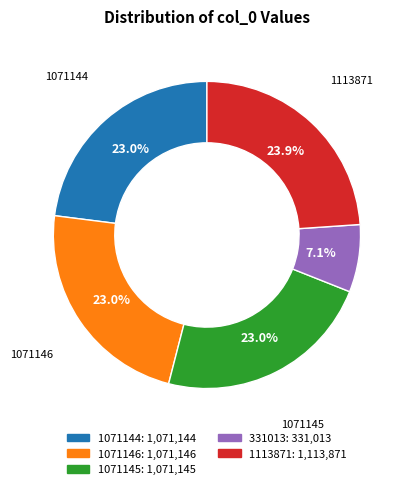

Count the number of slices in the pie.

5